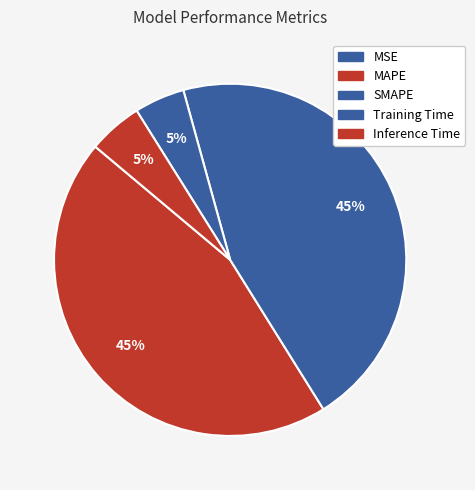

How many segments does this pie chart have?

5